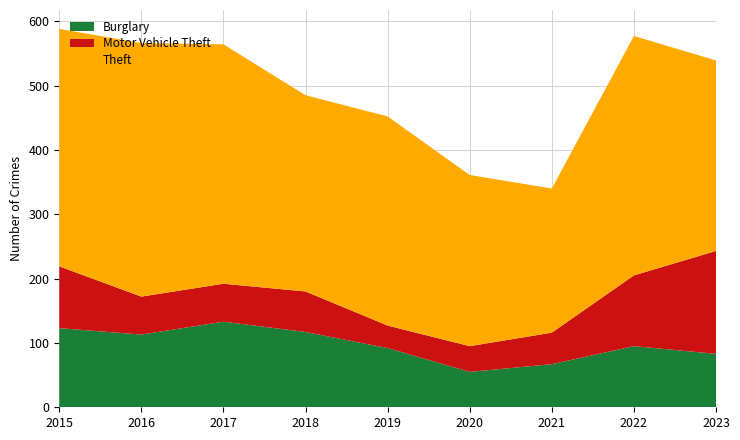

Reading right to left, transcribe all the data shown in this chart.

Theft: 2023=296	2022=372	2021=224	2020=266	2019=325	2018=305	2017=372	2016=394	2015=369
Motor Vehicle Theft: 2023=160	2022=110	2021=49	2020=40	2019=35	2018=63	2017=59	2016=59	2015=96
Burglary: 2023=83	2022=95	2021=67	2020=55	2019=92	2018=117	2017=133	2016=113	2015=123